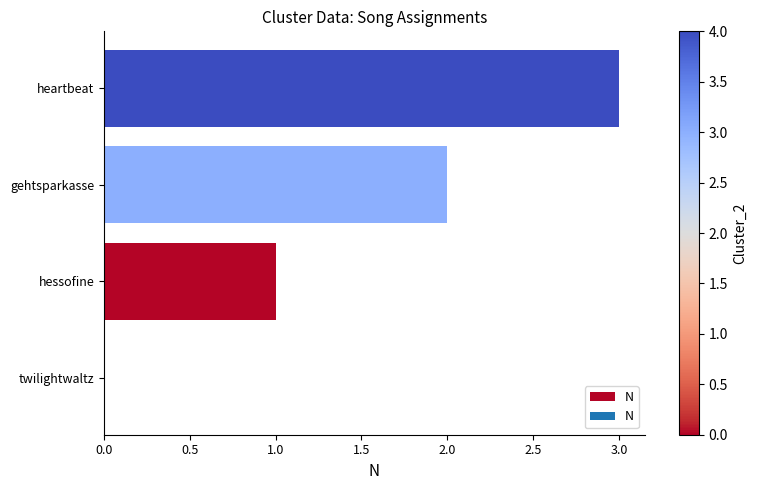

The value at gehtsparkasse is 1. True or false?

False